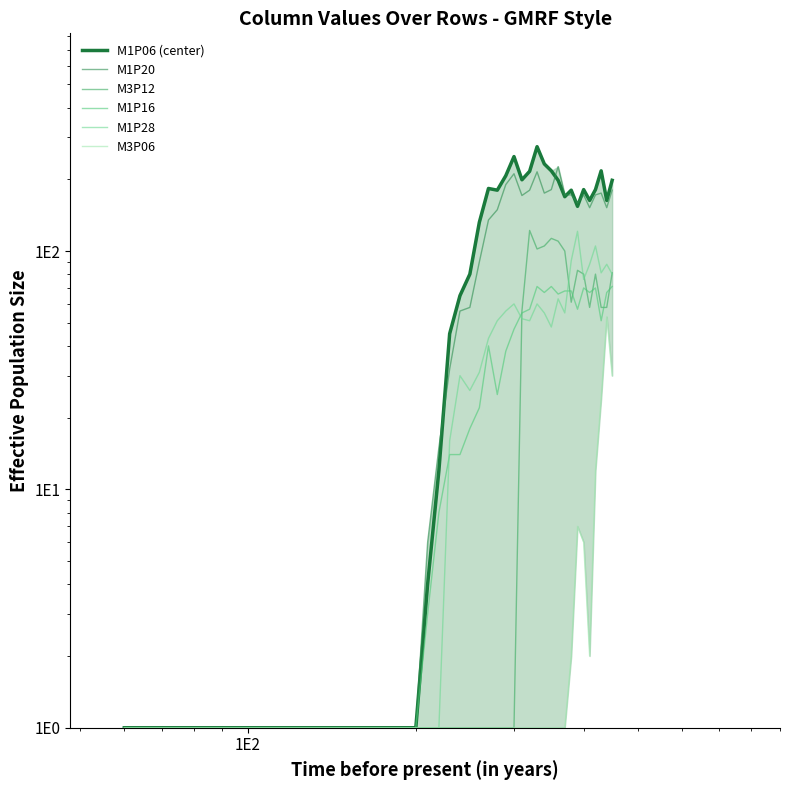

How many distinct data groups are displayed?

6